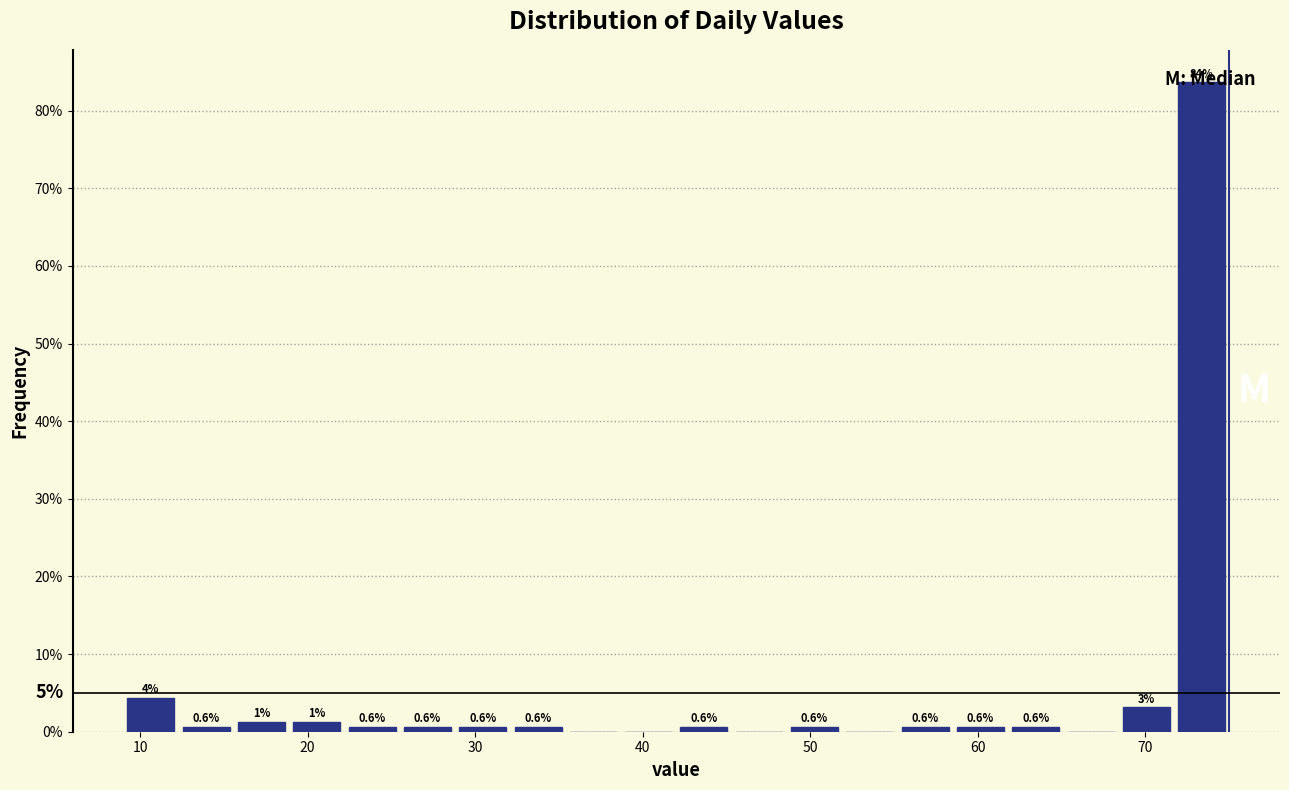

Around what value on the x-axis is the tallest bar? Give the approximate position of its centre, as read against the axis.

73